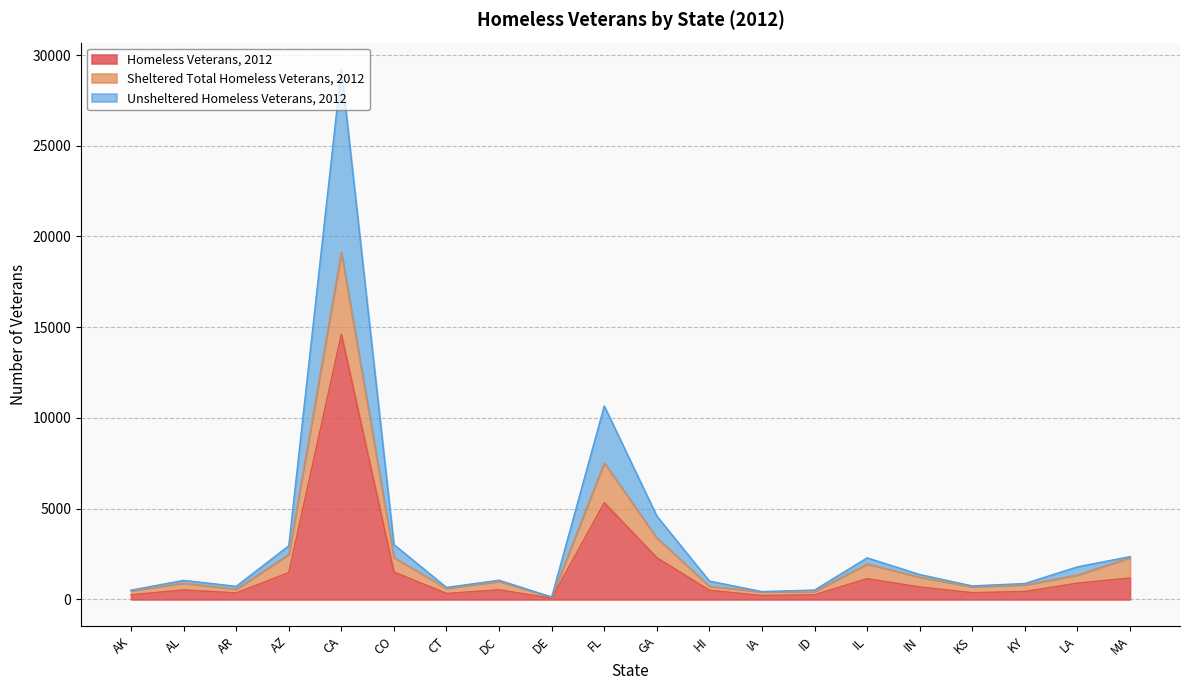

Reading left to right, transcribe all the data shown in this chart.

Homeless Veterans, 2012: 256	526	362	1478	14611	1512	332	531	66	5331	2297	507	217	260	1147	687	373	440	899	1181
Sheltered Total Homeless Veterans, 2012: 483	903	567	2485	19123	2312	617	997	130	7532	3391	737	422	444	1960	1234	702	809	1349	2307
Unsheltered Homeless Veterans, 2012: 512	1052	724	2956	29222	3024	664	1062	132	10662	4594	1014	434	520	2294	1374	746	880	1798	2362